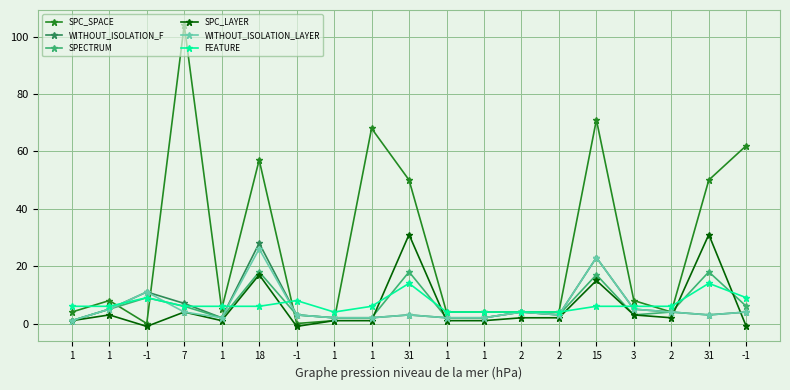

What are all the series names shown in the legend?

SPC_SPACE, WITHOUT_ISOLATION_F, SPECTRUM, SPC_LAYER, WITHOUT_ISOLATION_LAYER, FEATURE